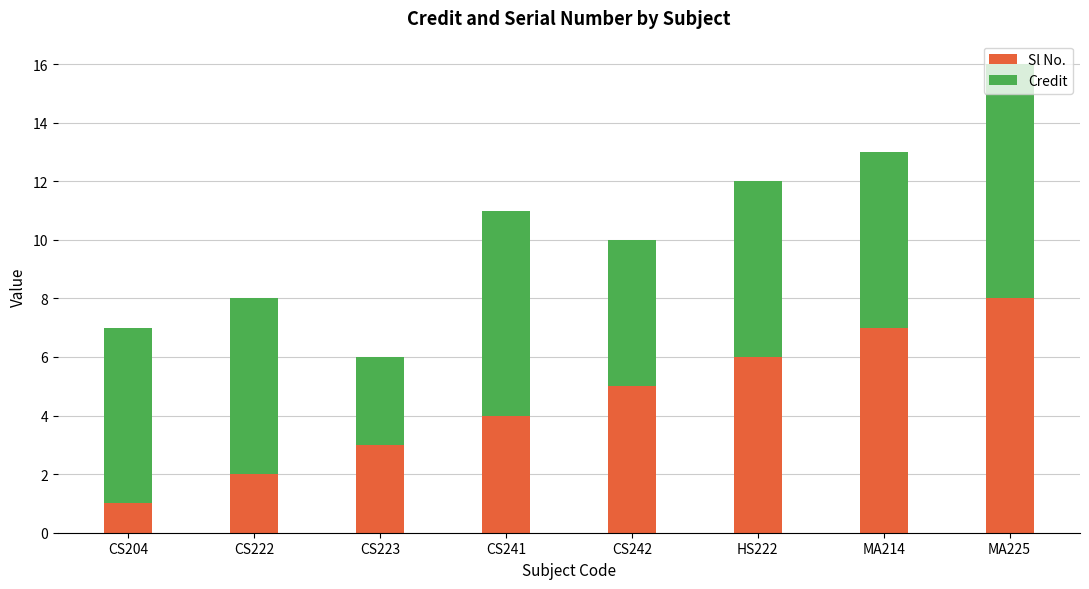

At which category is the sum across all series the highest?

MA225